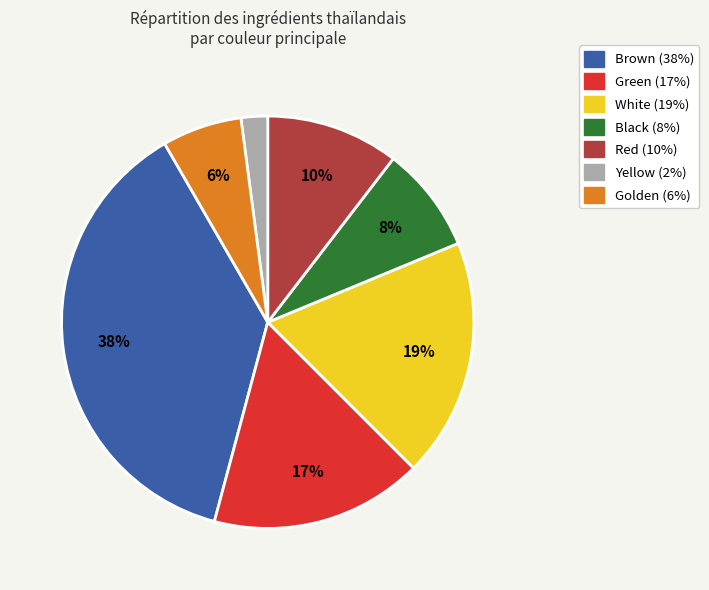

To the nearest percent, what portion does White represent?

19%